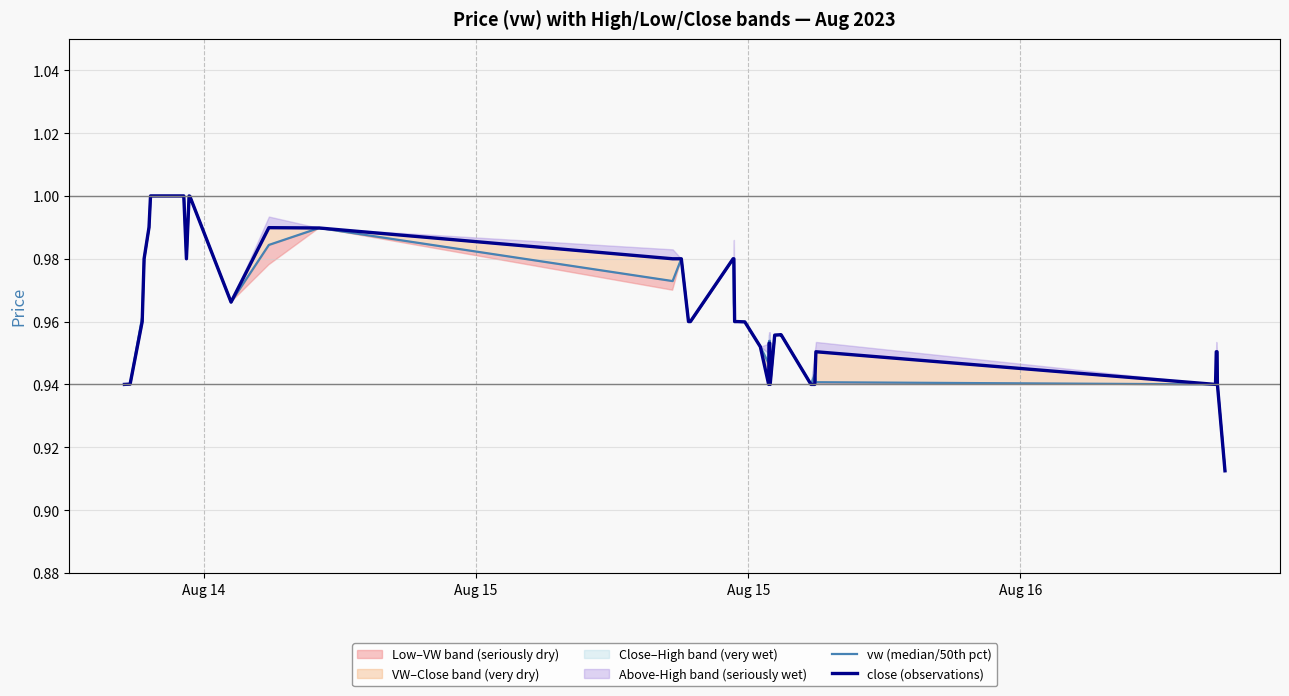

Rank the series by their average value, from lowest to highest.

vw (median/50th pct), close (observations)